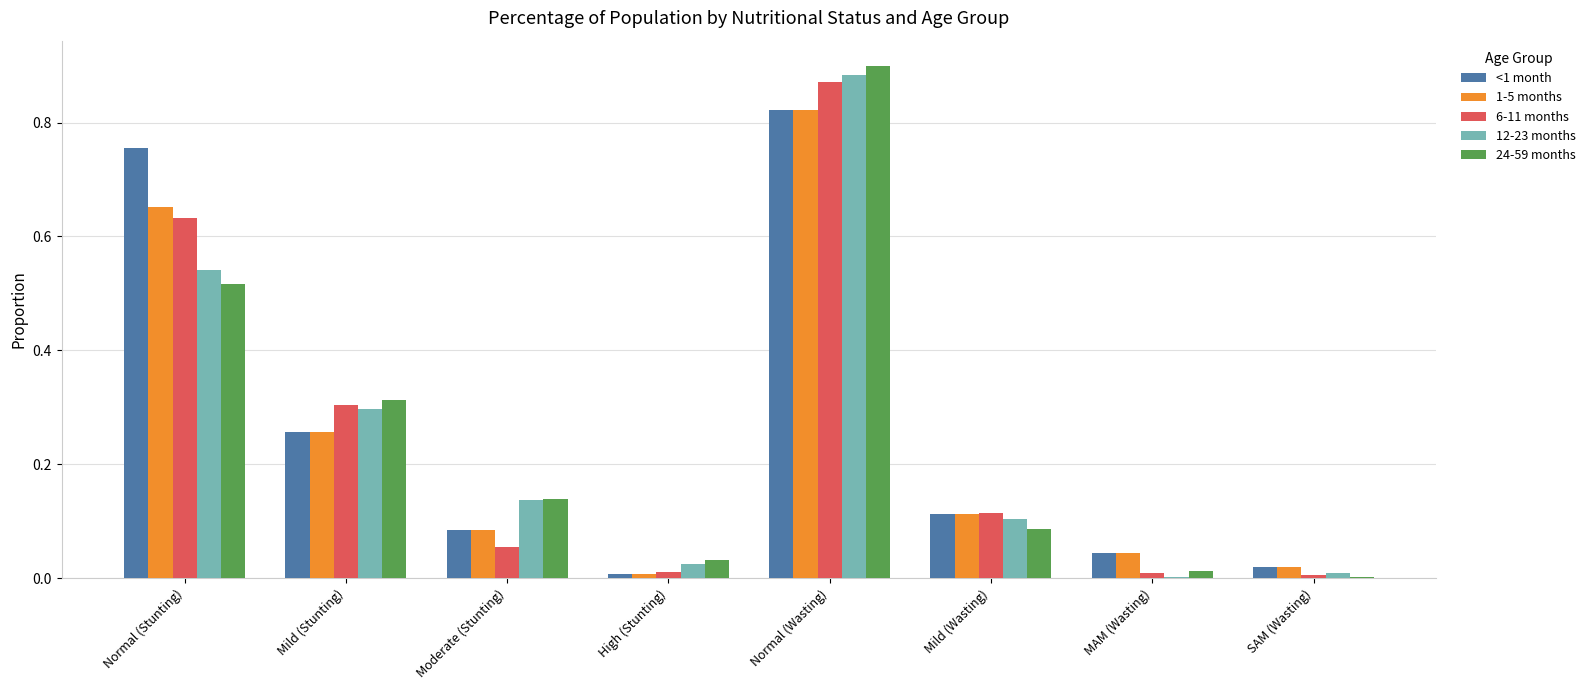

Which series has the largest total across all categories?

<1 month